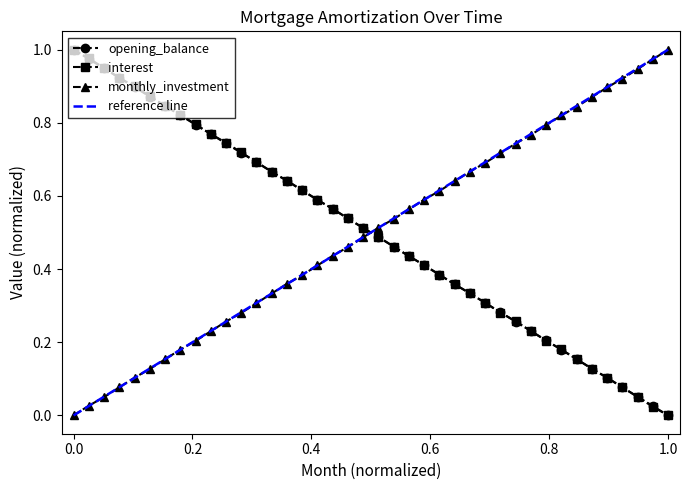

True or false: monthly_investment has more than 0 points higher than both neighbors.

False